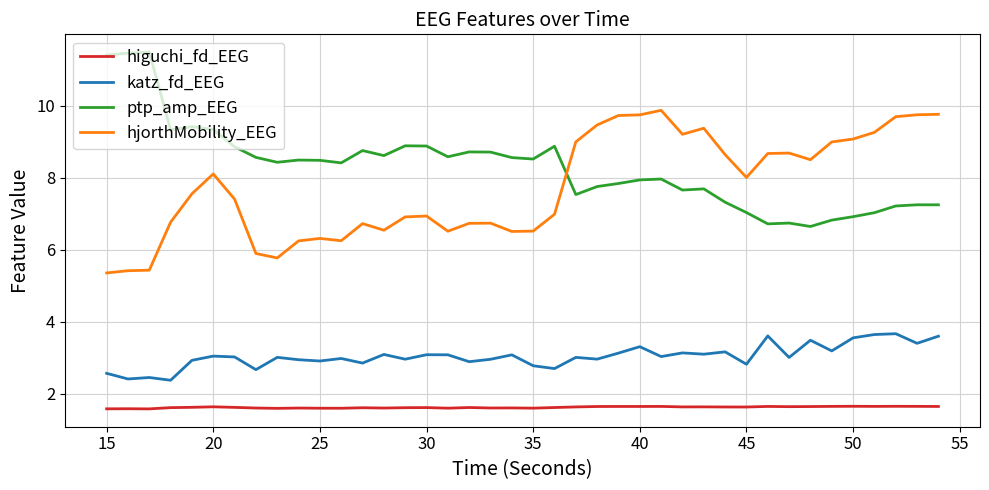

What is the maximum value for katz_fd_EEG?

3.7